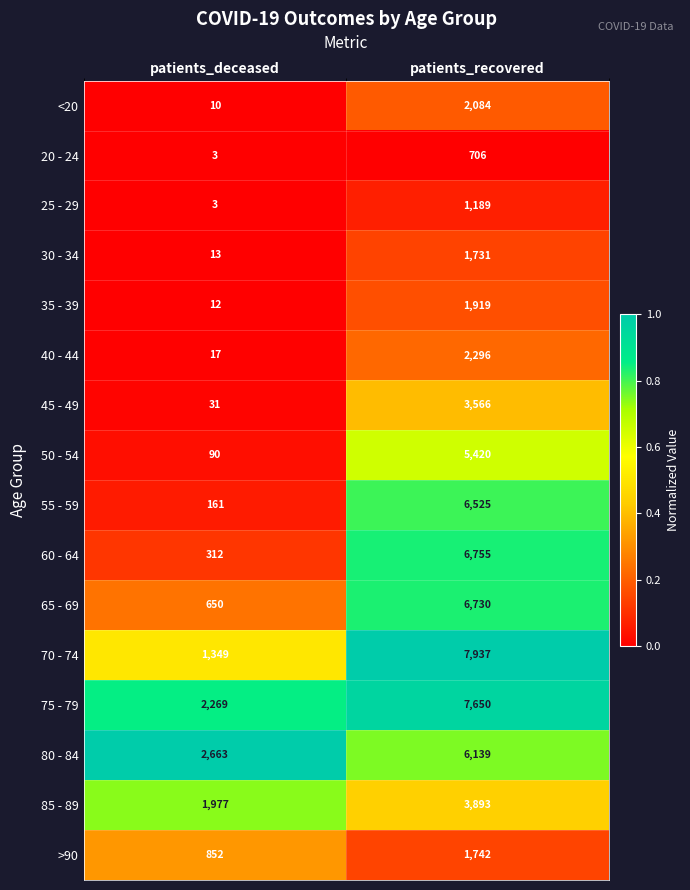

How many series are shown in this chart?

16